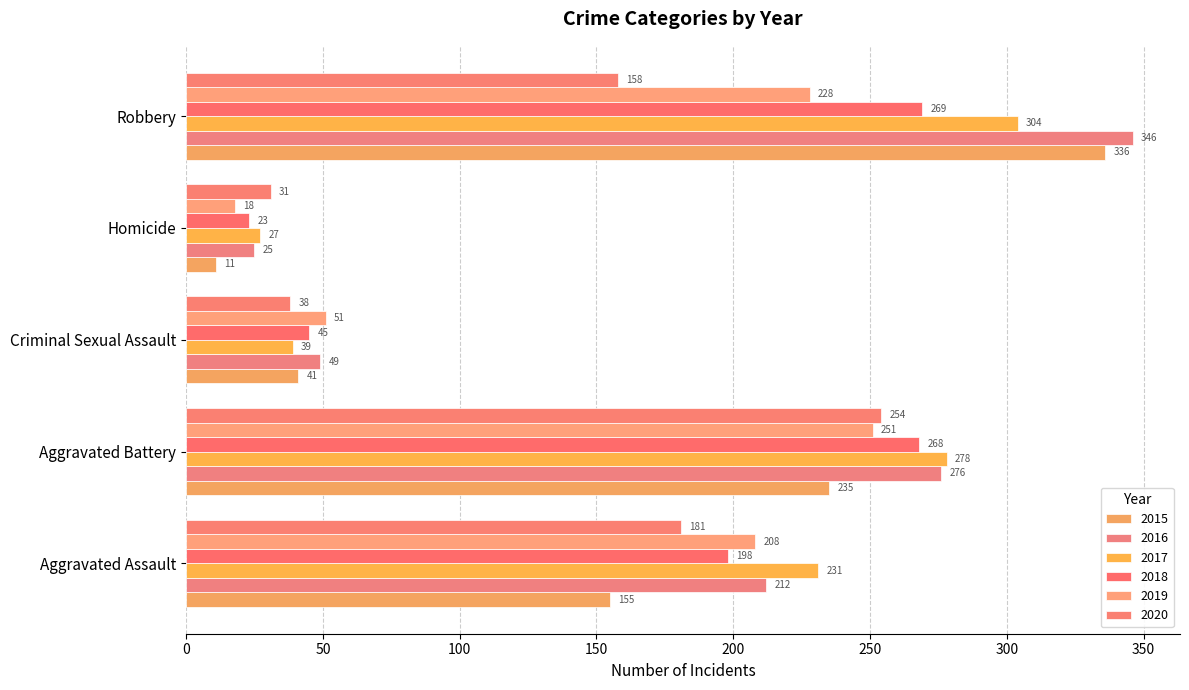

What is the value of the 2018 bar at the 5th from the left?

269